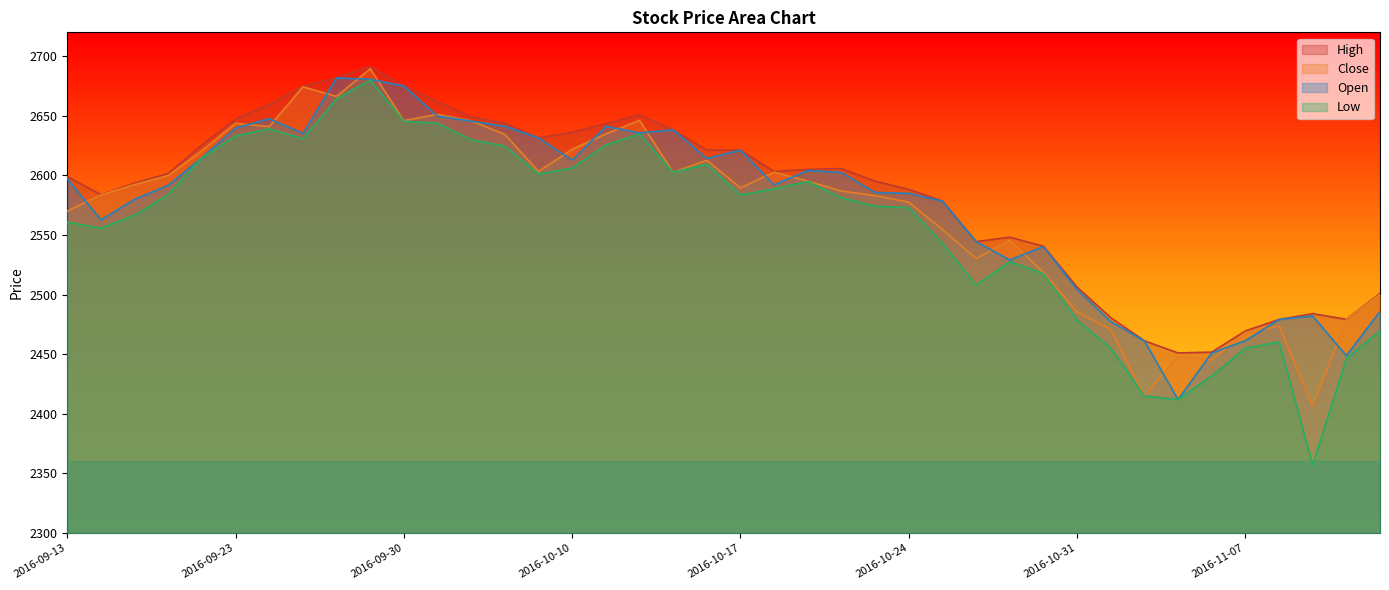

In High, how many points are higher than both neighbors (excluding endpoints)?

5